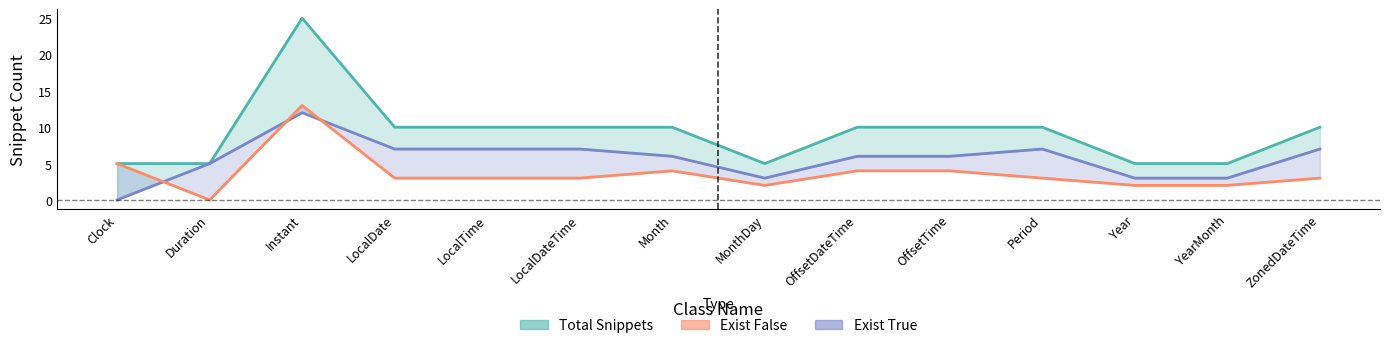

In Exist True, how many points are lower than both neighbors (excluding endpoints)?

1